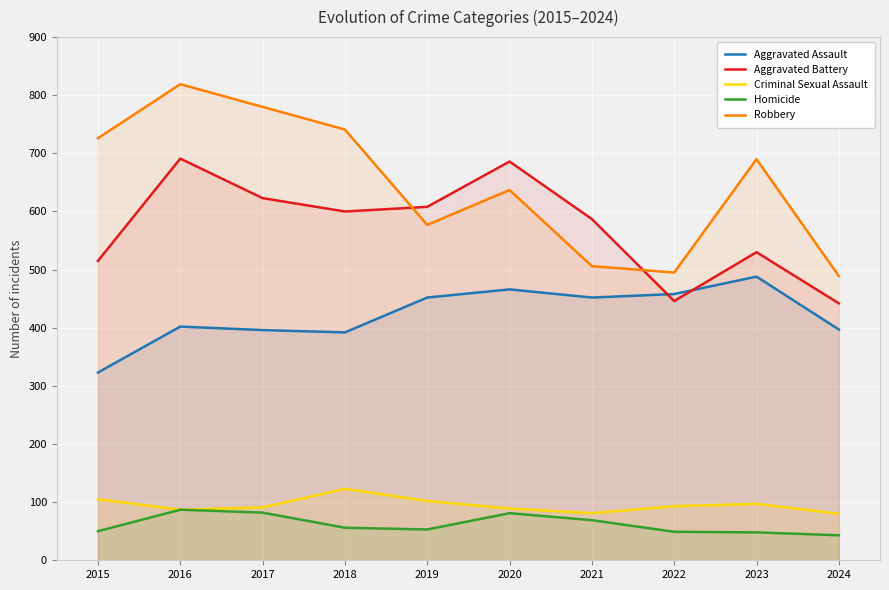

How many lines are shown in the chart?

5